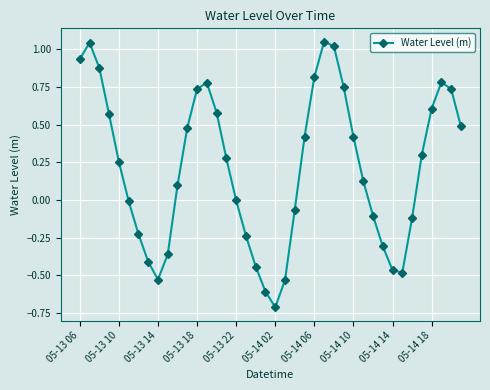

What is the difference between the maximum and minimum values?

1.8